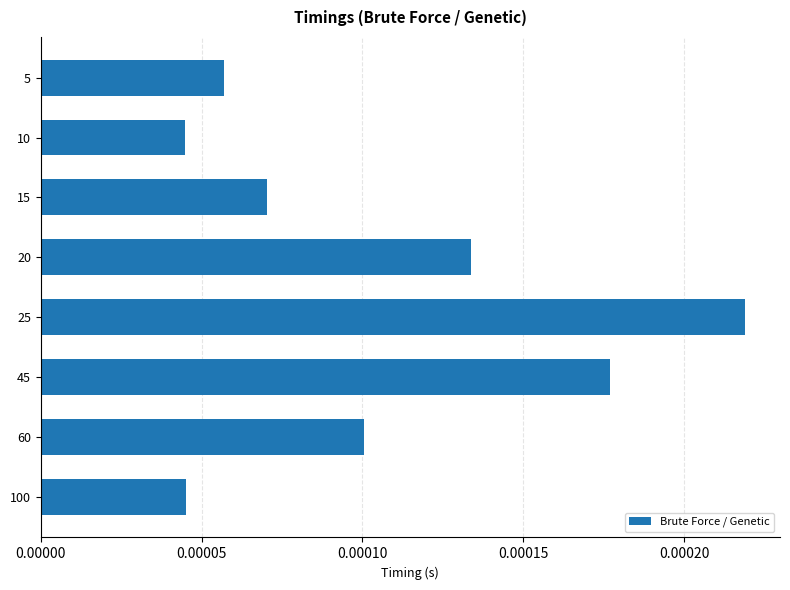

Which label corresponds to the largest value in the chart?

25